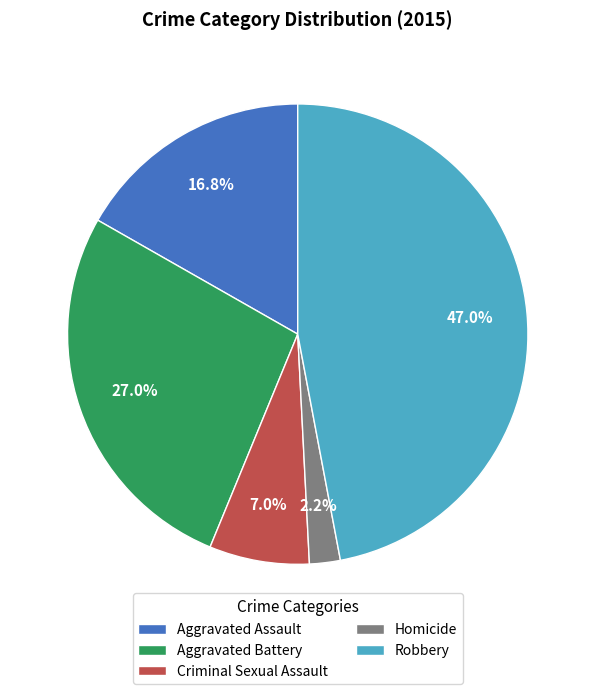

To the nearest percent, what is the difference between the Robbery and Aggravated Assault slice percentages?

30%